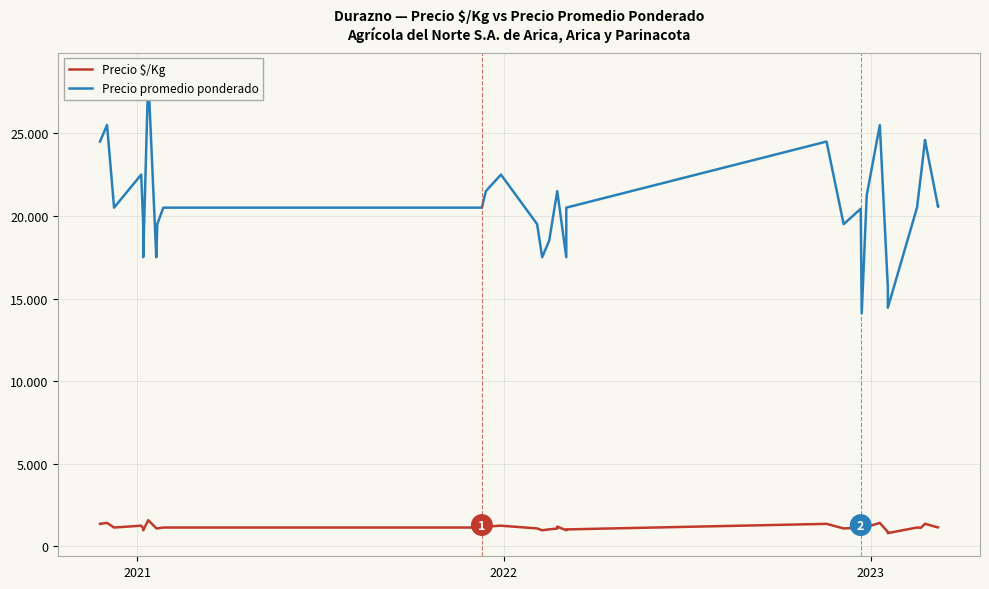

True or false: Precio $/Kg has more than 1 points higher than both neighbors.

True